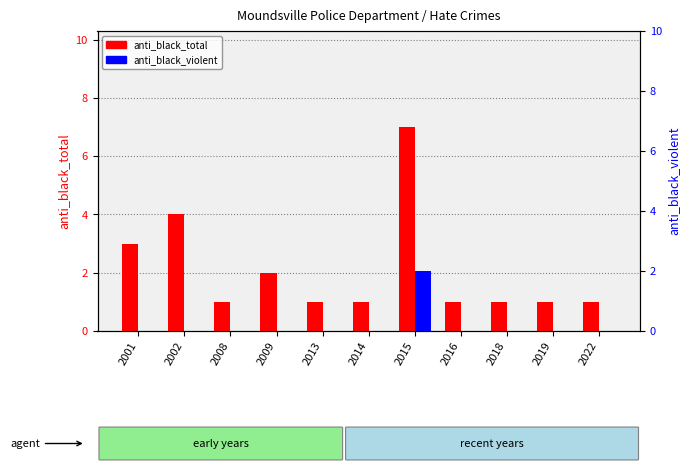

How many anti_black_violent values are between 0 and 1?

10